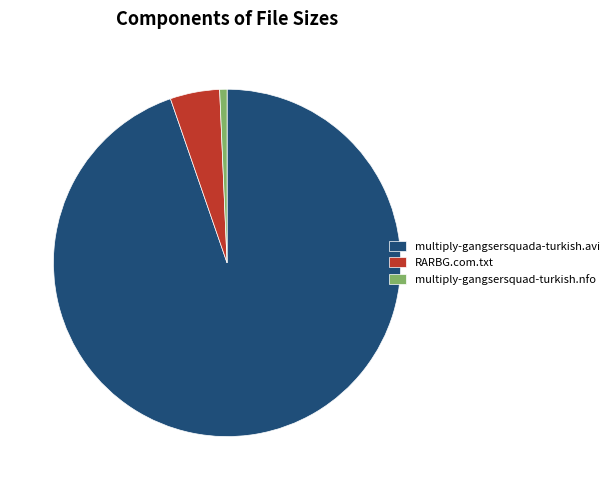

Between multiply-gangsersquada-turkish.avi and multiply-gangsersquad-turkish.nfo, which is larger?

multiply-gangsersquada-turkish.avi